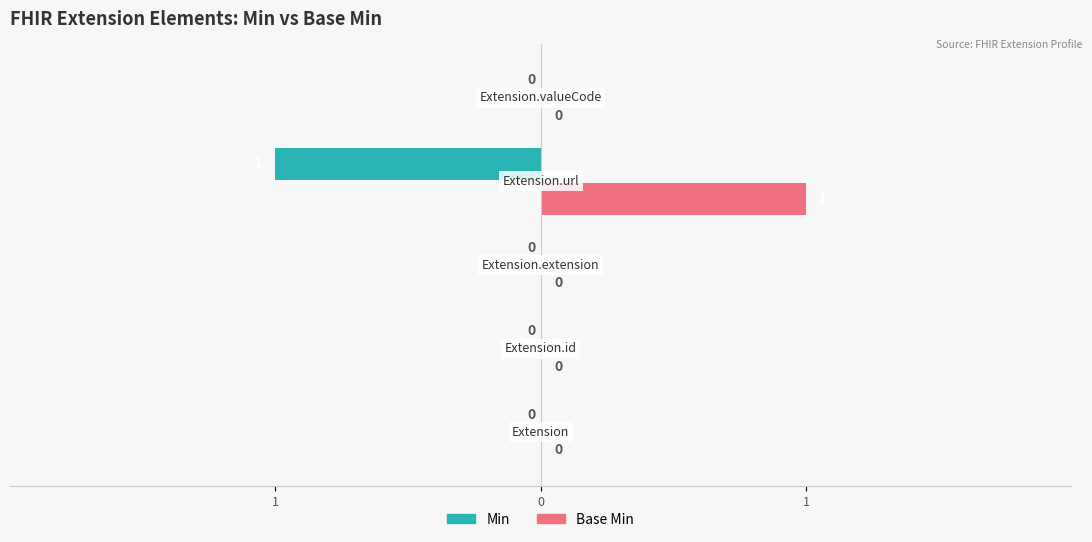

What are all the series names shown in the legend?

Min, Base Min